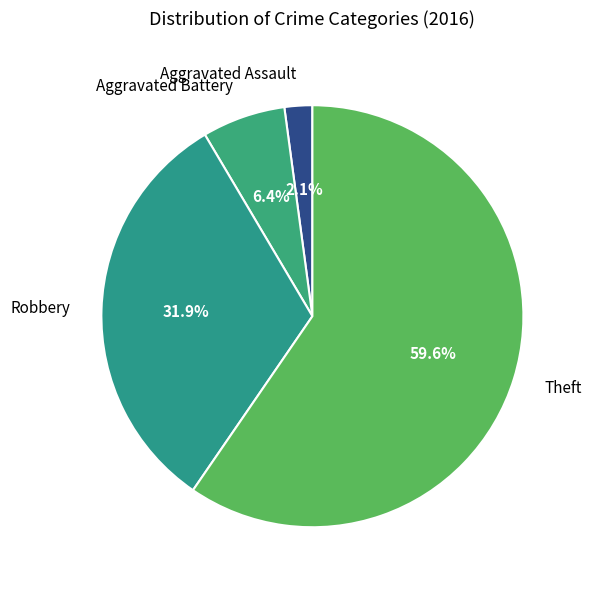

Which slice is the largest?

Theft